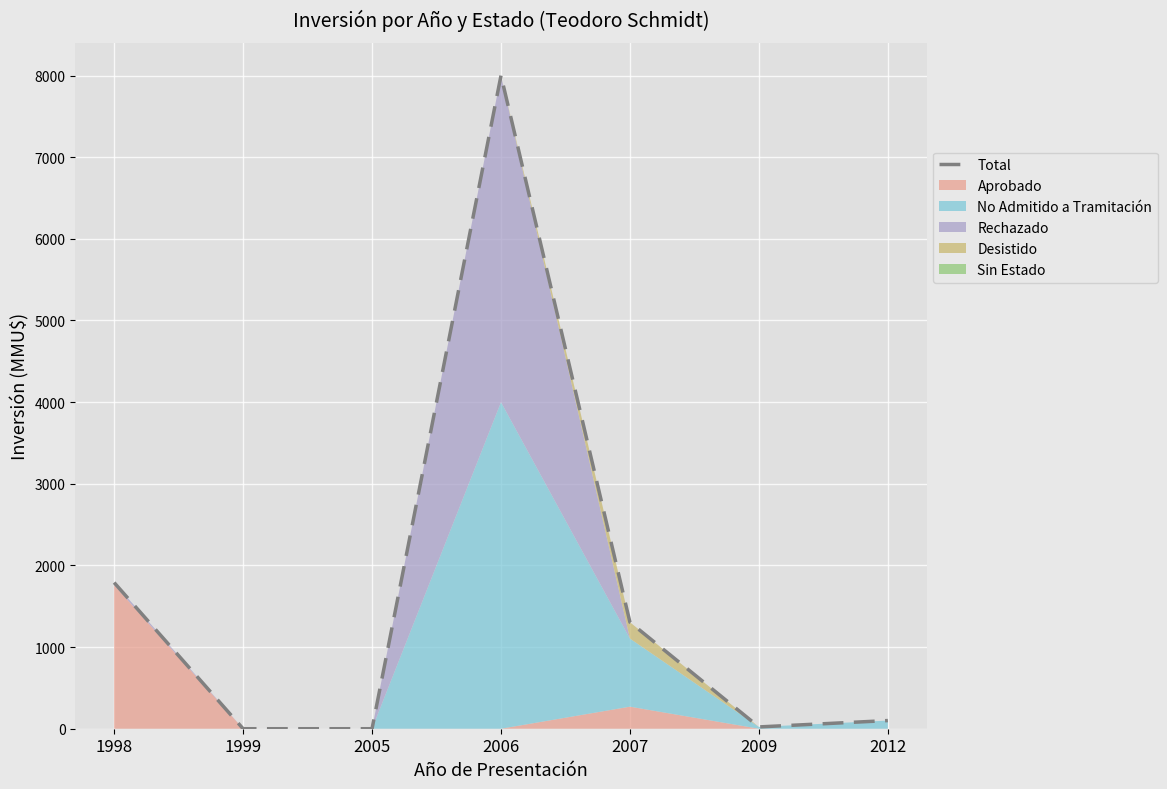

What is the greatest value displayed?

8000